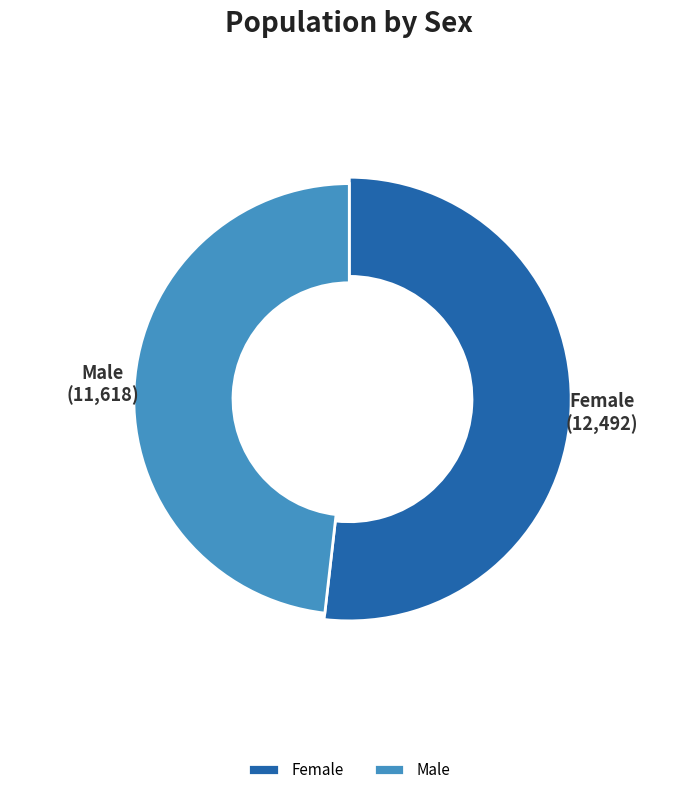

Is there any slice that represents more than half of the pie?

Yes